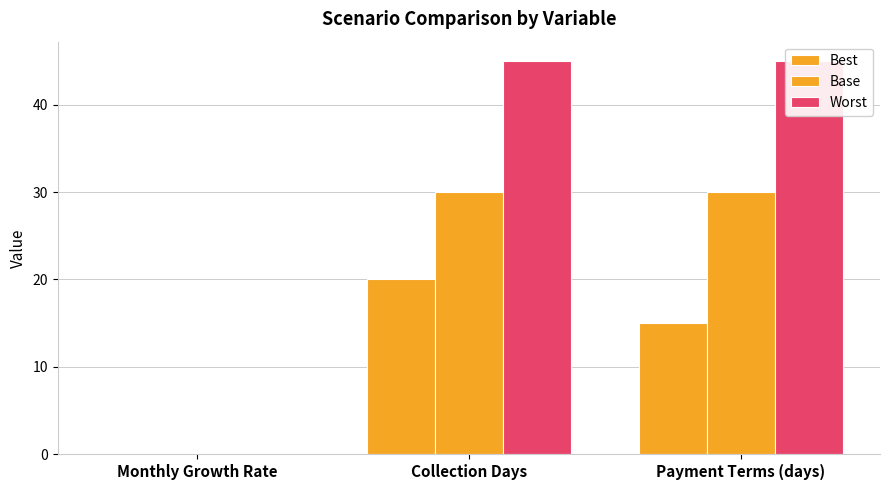

Rank the series at Monthly Growth Rate from highest to lowest value.

Best, Base, Worst